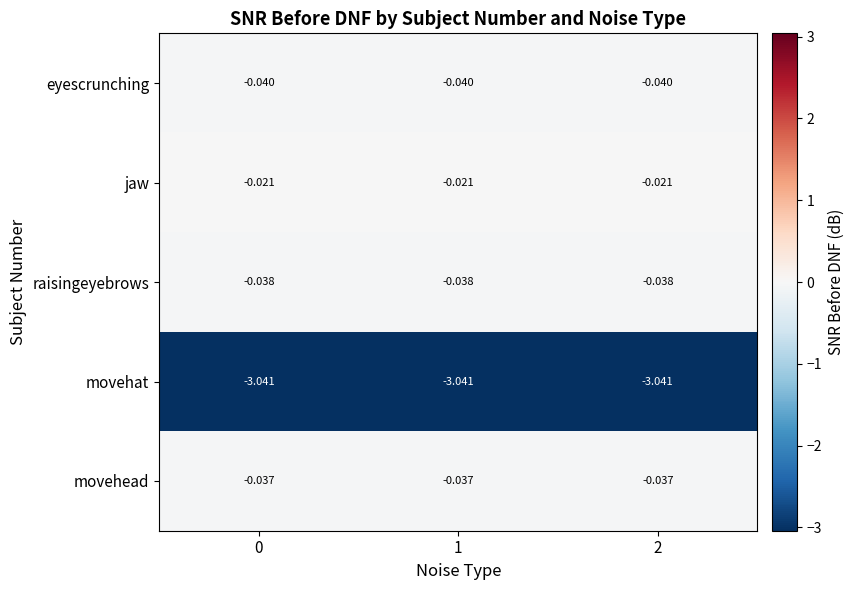

What is the total value across all series at 2?

-3.2